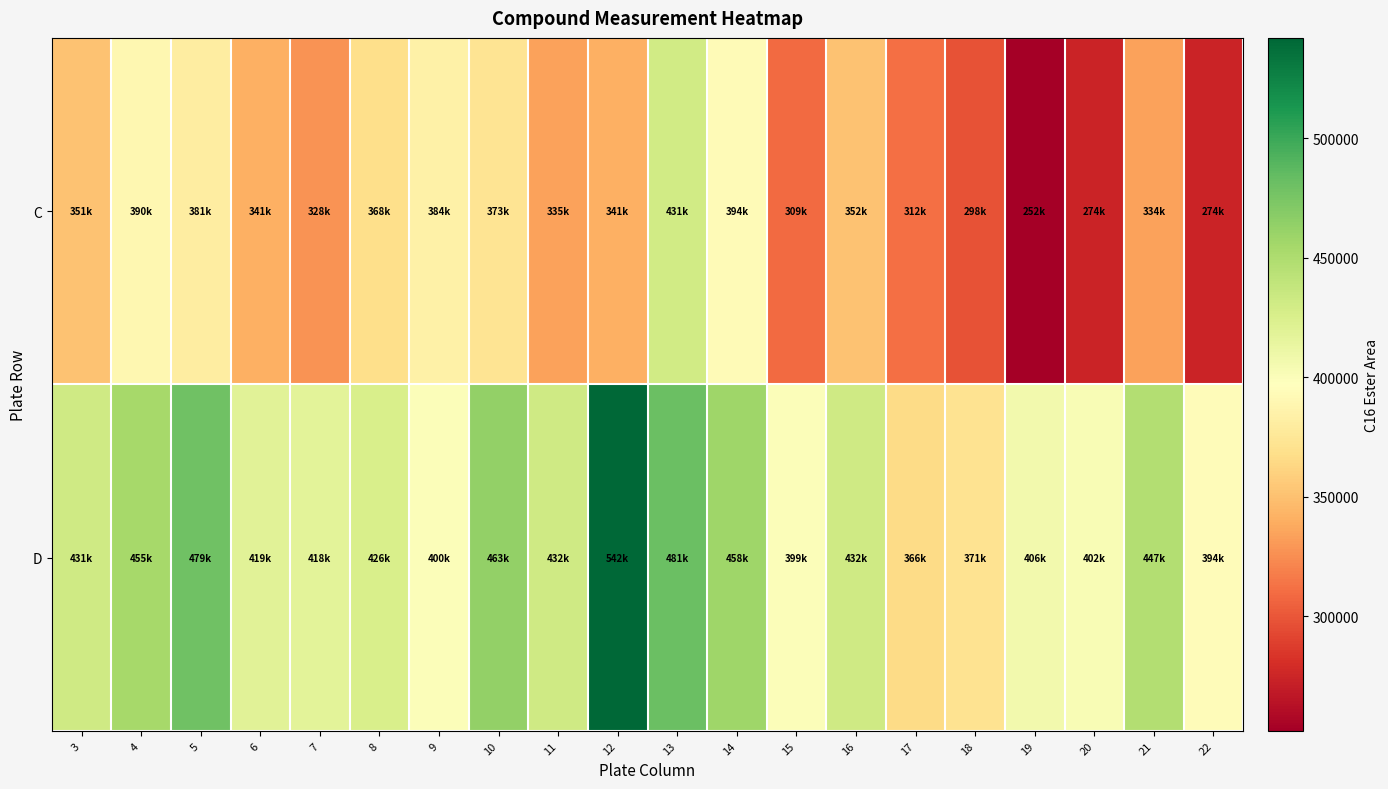

Which series has the widest spread of values?

C